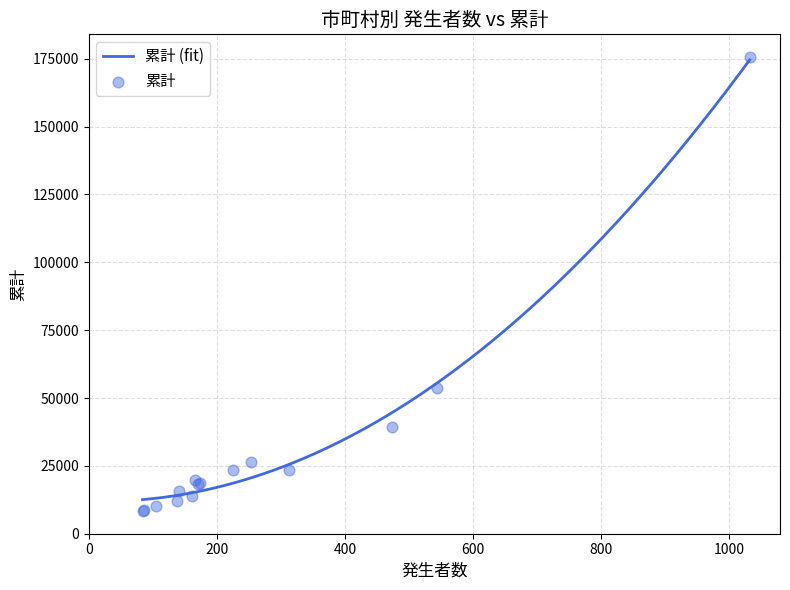

Between 大東市 and 高槻市, which is larger?

高槻市